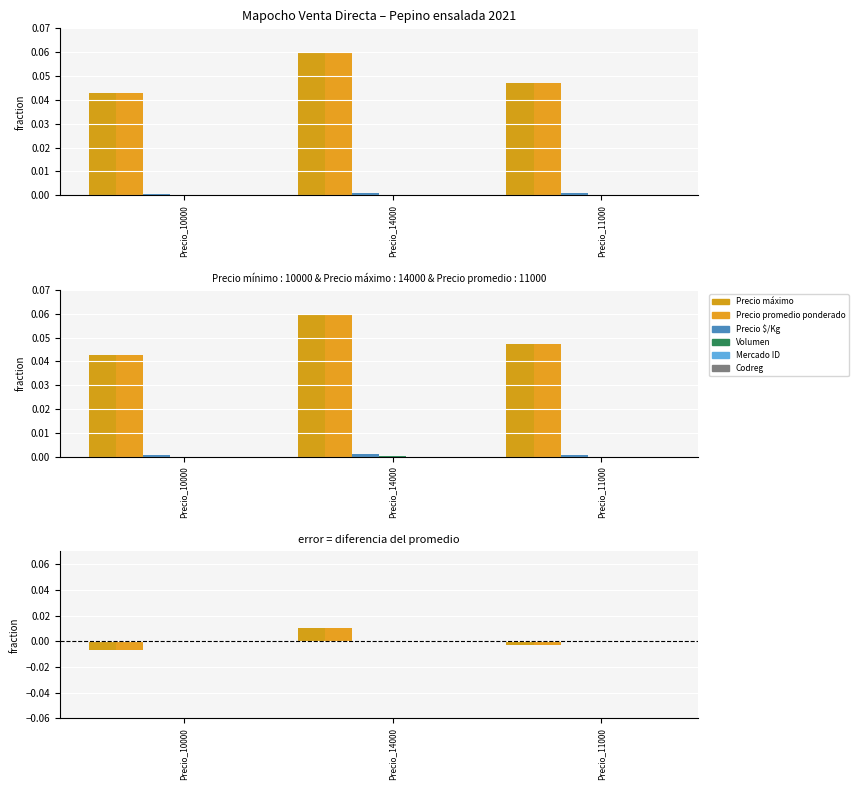

Which series has the widest spread of values?

Precio máximo